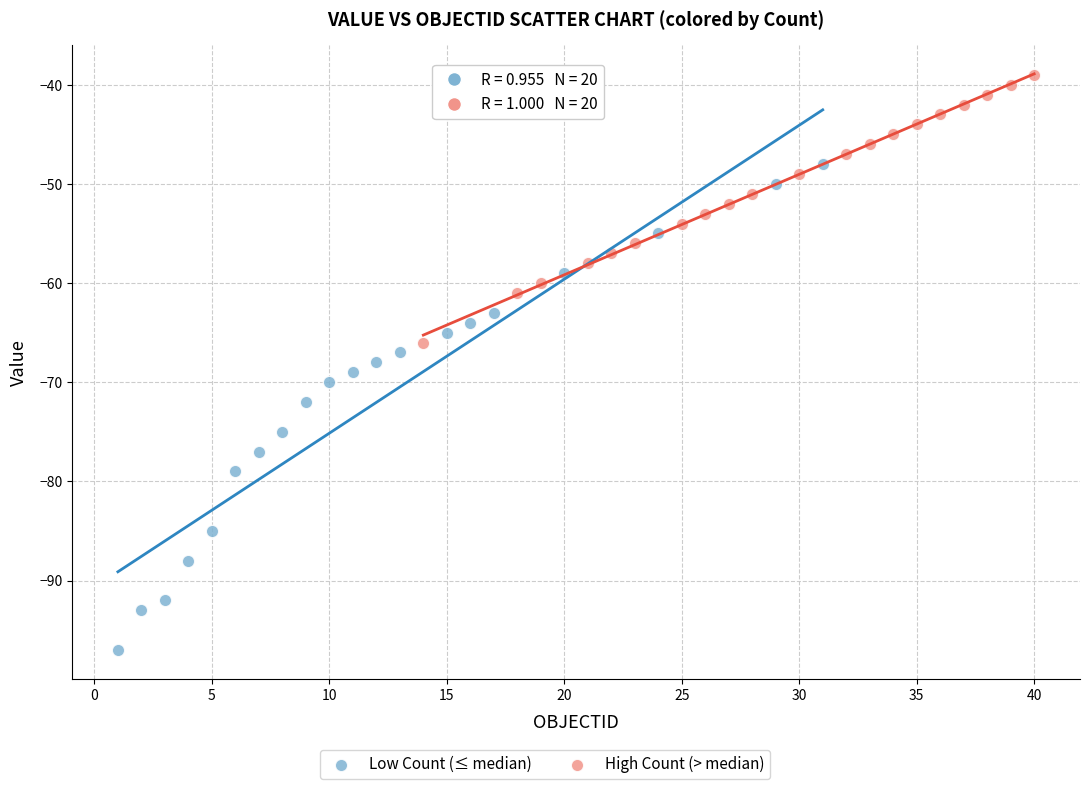

Which series has the largest Y range (max minus min)?

Low Count (≤ median)